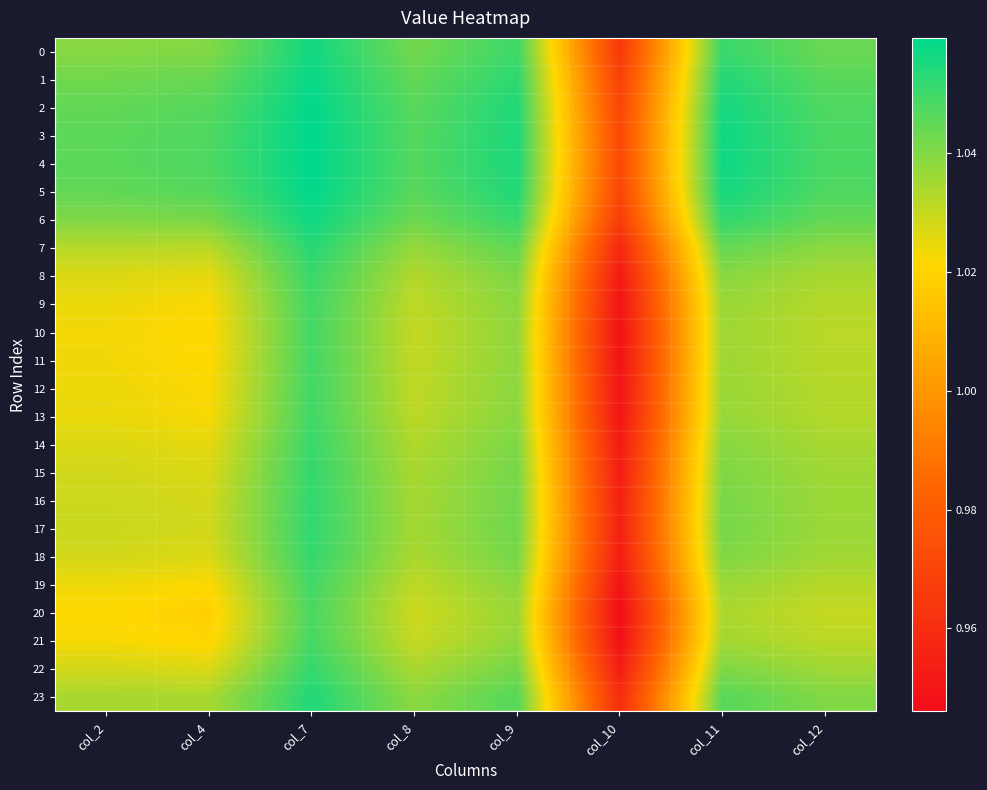

At how many categories does at least one series exceed 0?

8